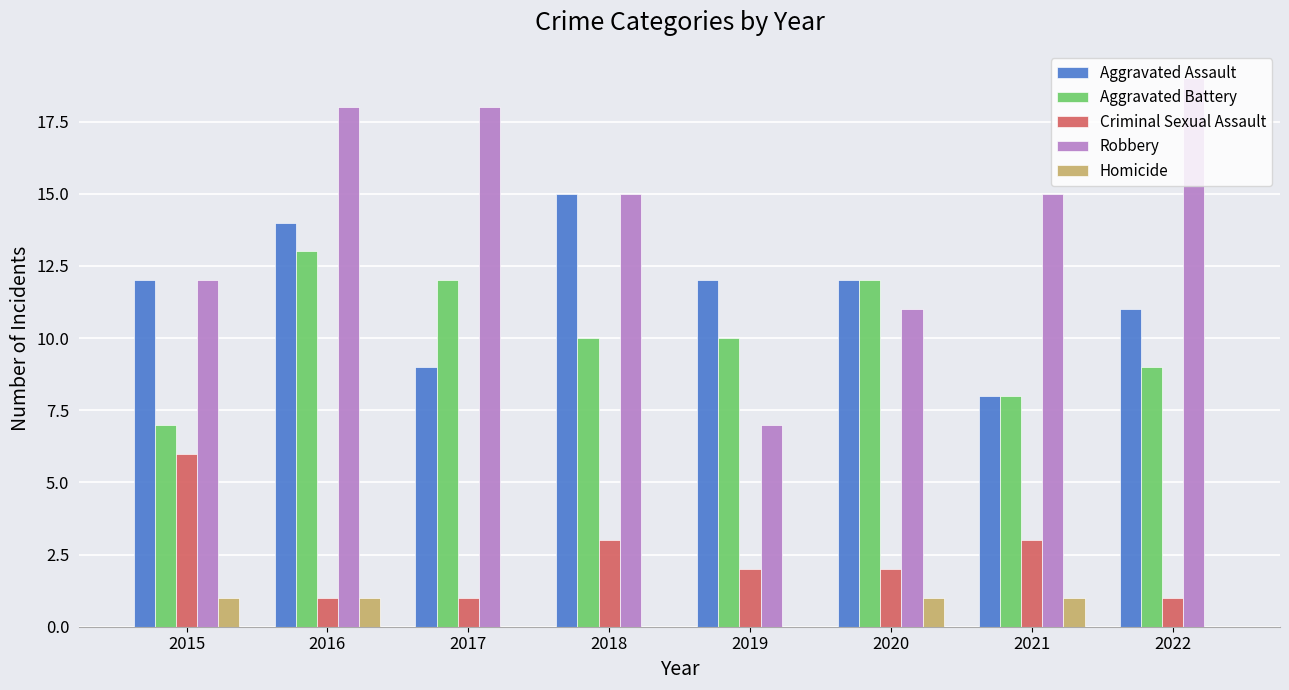

Is the value of Aggravated Assault at 2019 greater than the value of Criminal Sexual Assault at 2018?

Yes